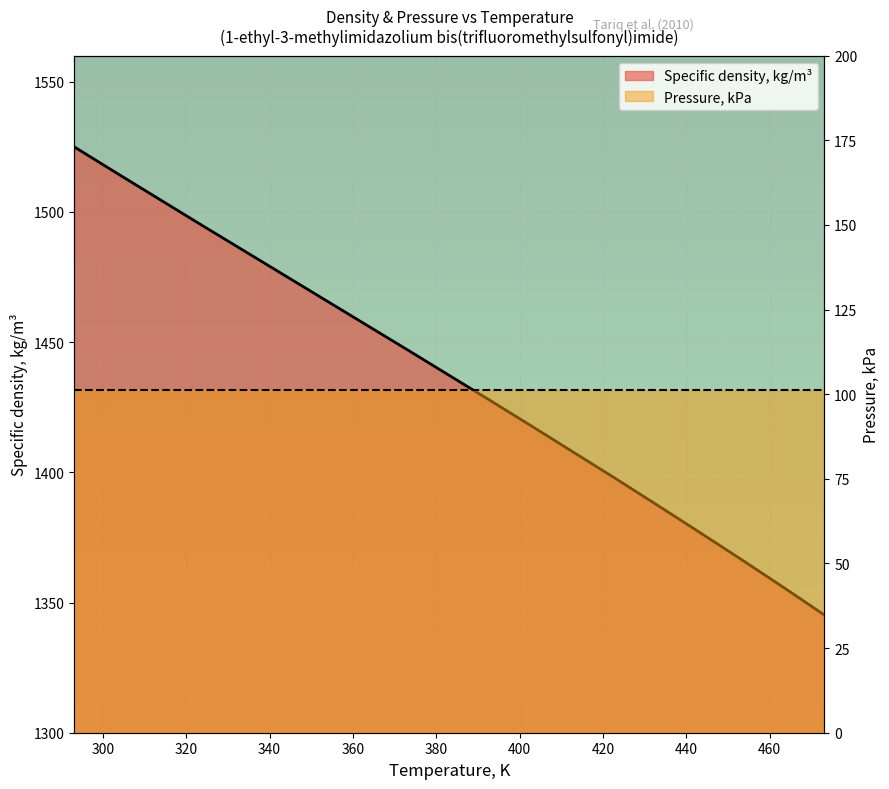

How many categories are shown in the chart?

19